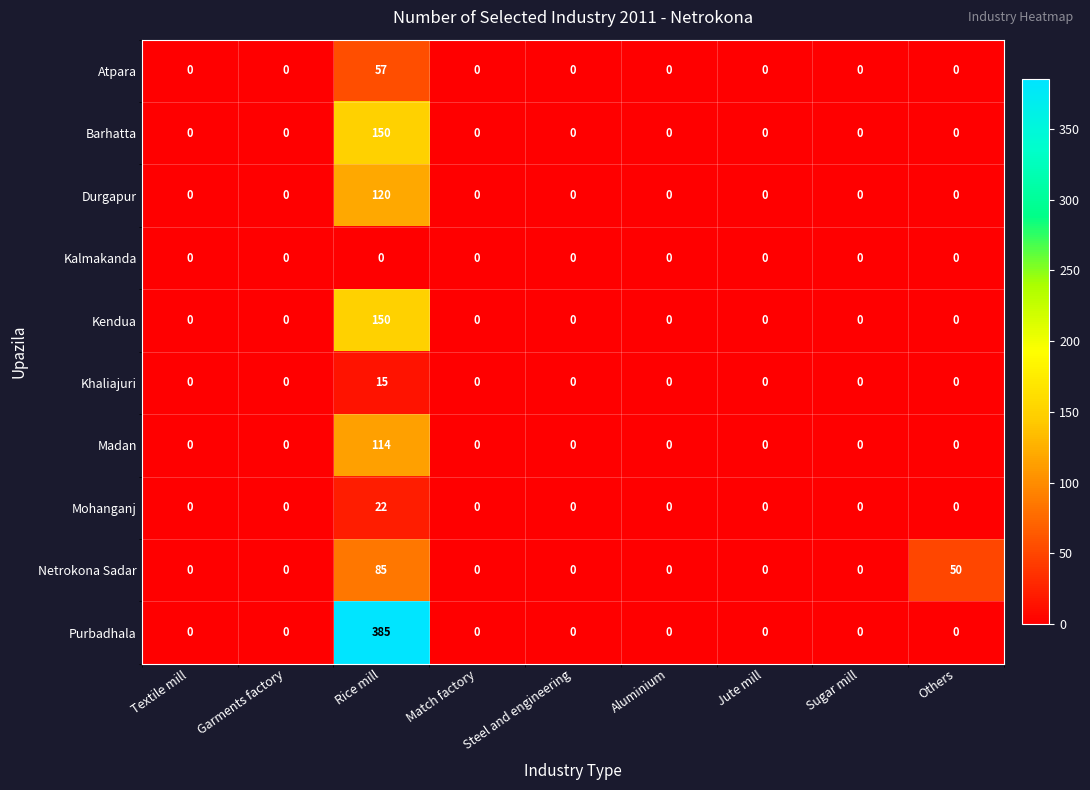

Which series has the largest range (max minus min)?

Purbadhala